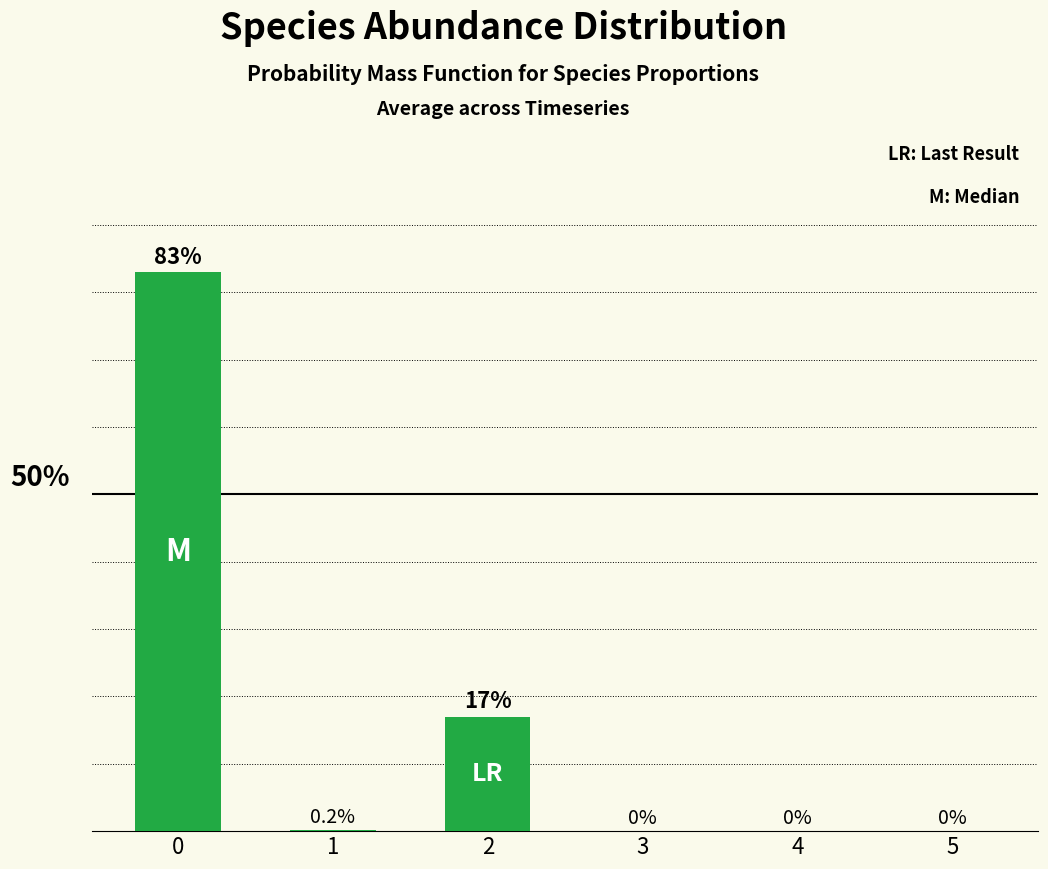

Reading left to right, extract all data points from this chart.

0.8	0.0	0.2	0.0	0.0	0.0